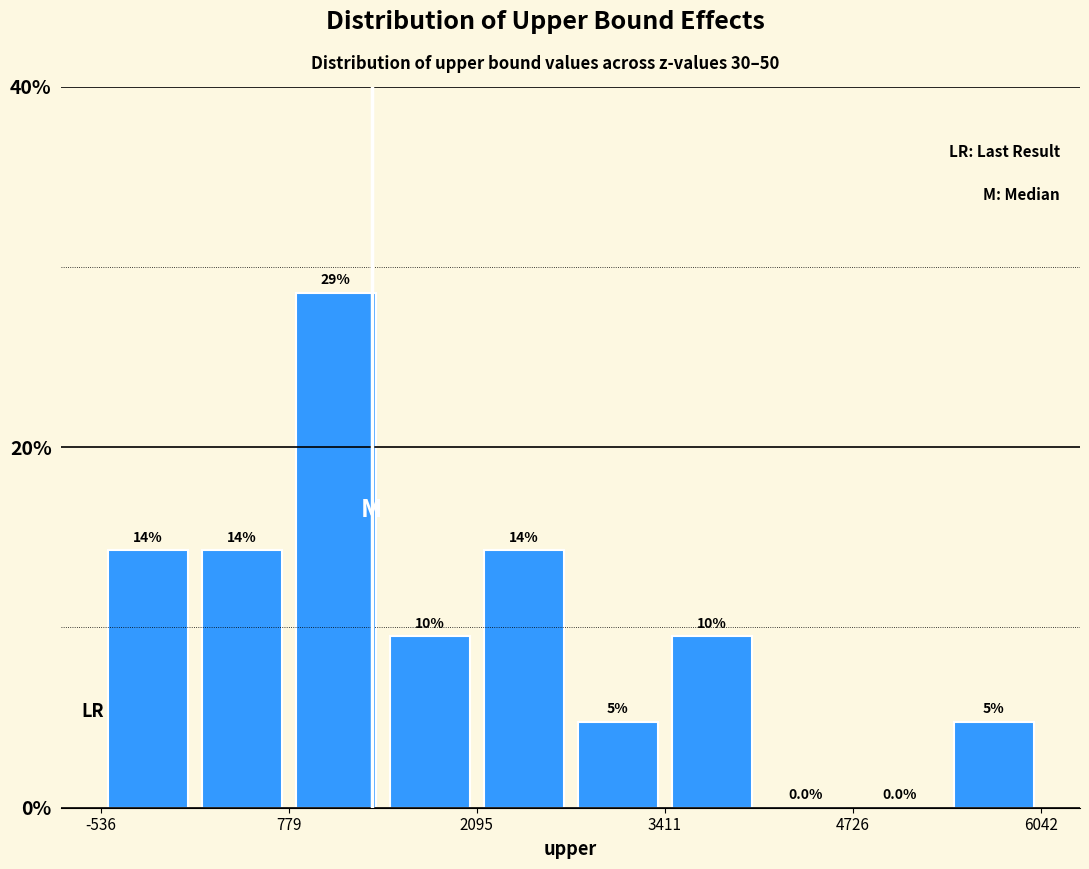

Around what value on the x-axis is the tallest bar? Give the approximate position of its centre, as read against the axis.

1200